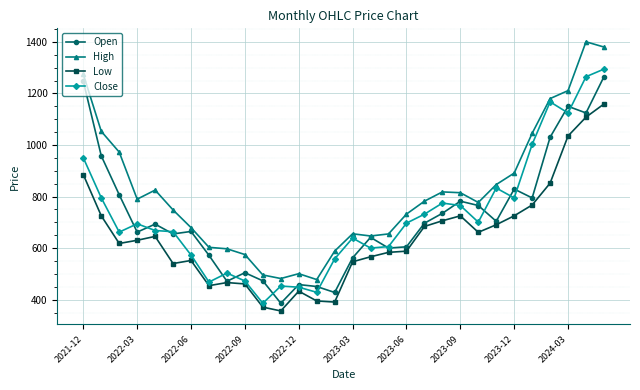

What is the value of the Low point at the 9th from the left?

466.3